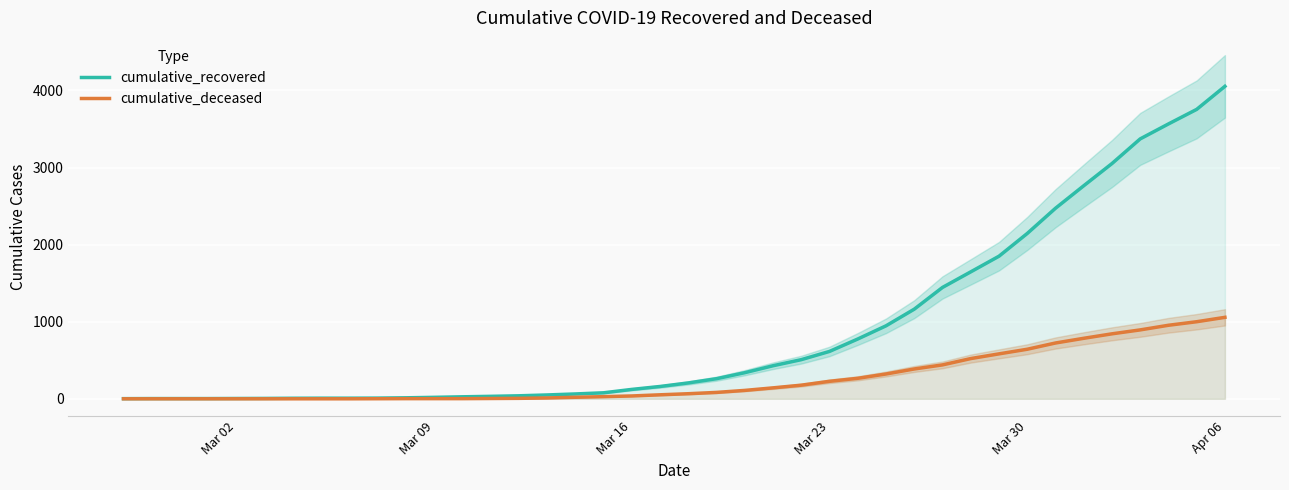

Rank the series by their maximum value, from lowest to highest.

cumulative_deceased, cumulative_recovered